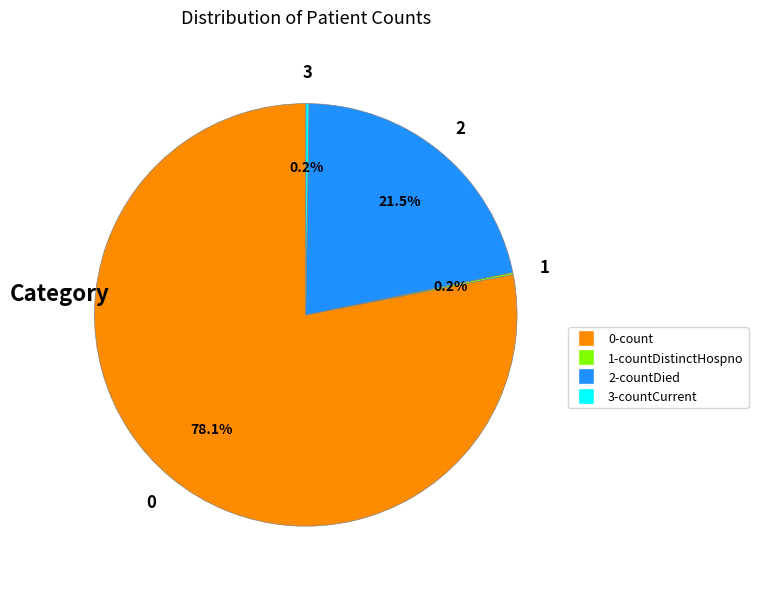

Which category has the biggest portion of the pie?

0-count